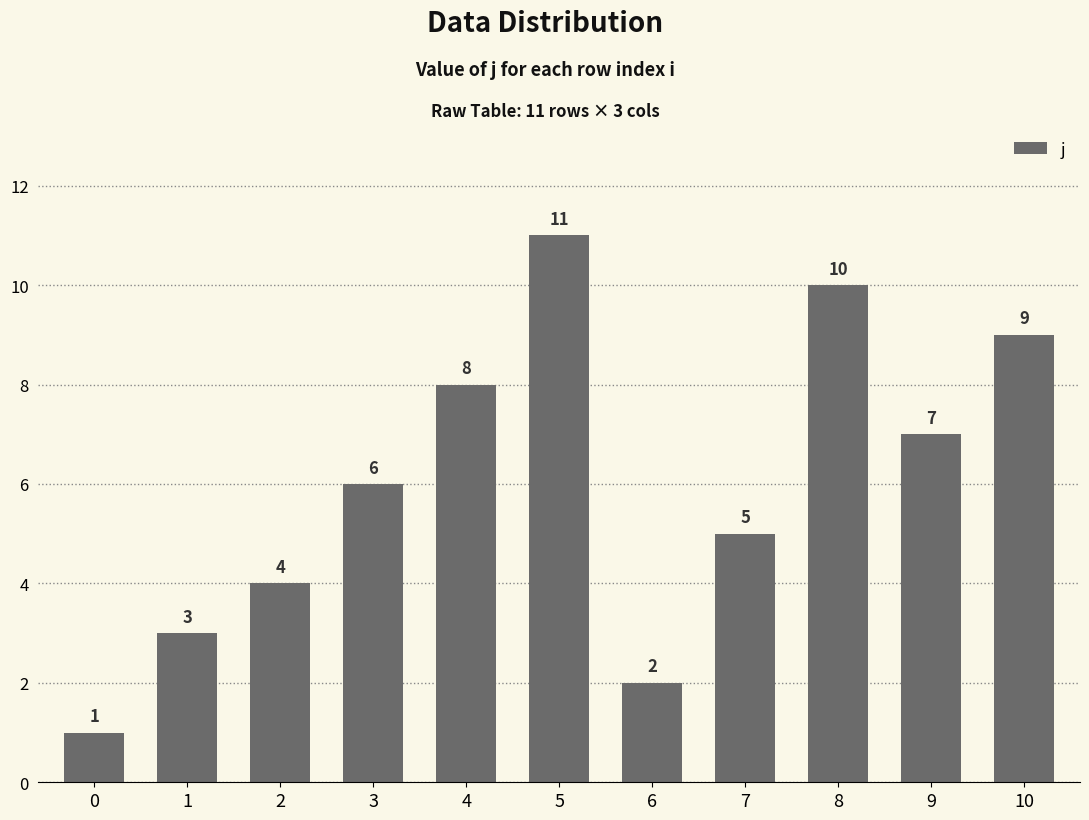

What is the value of the 10th bar from the left?

7